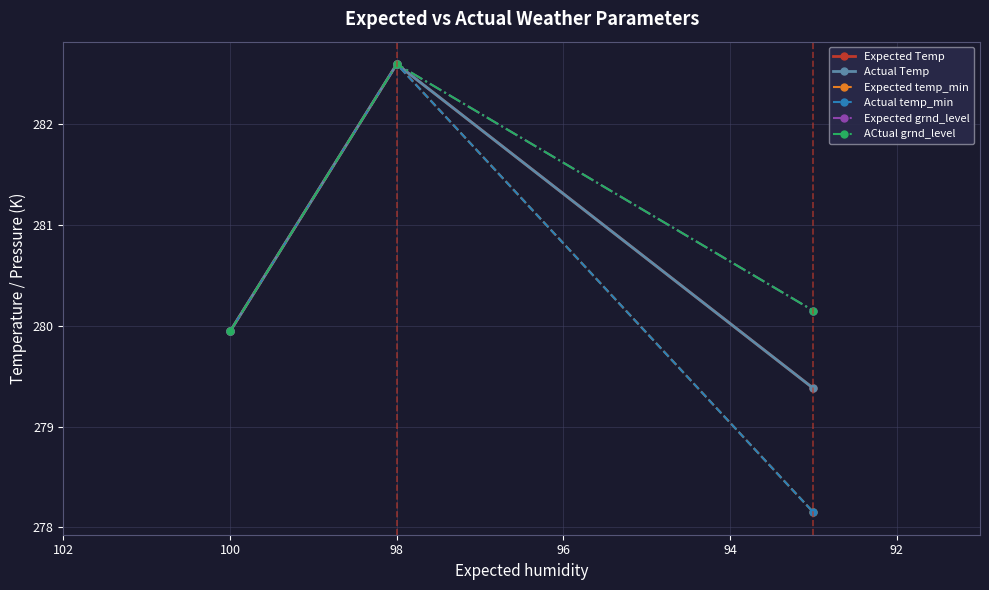

What is the maximum value for ACtual grnd_level?

282.6